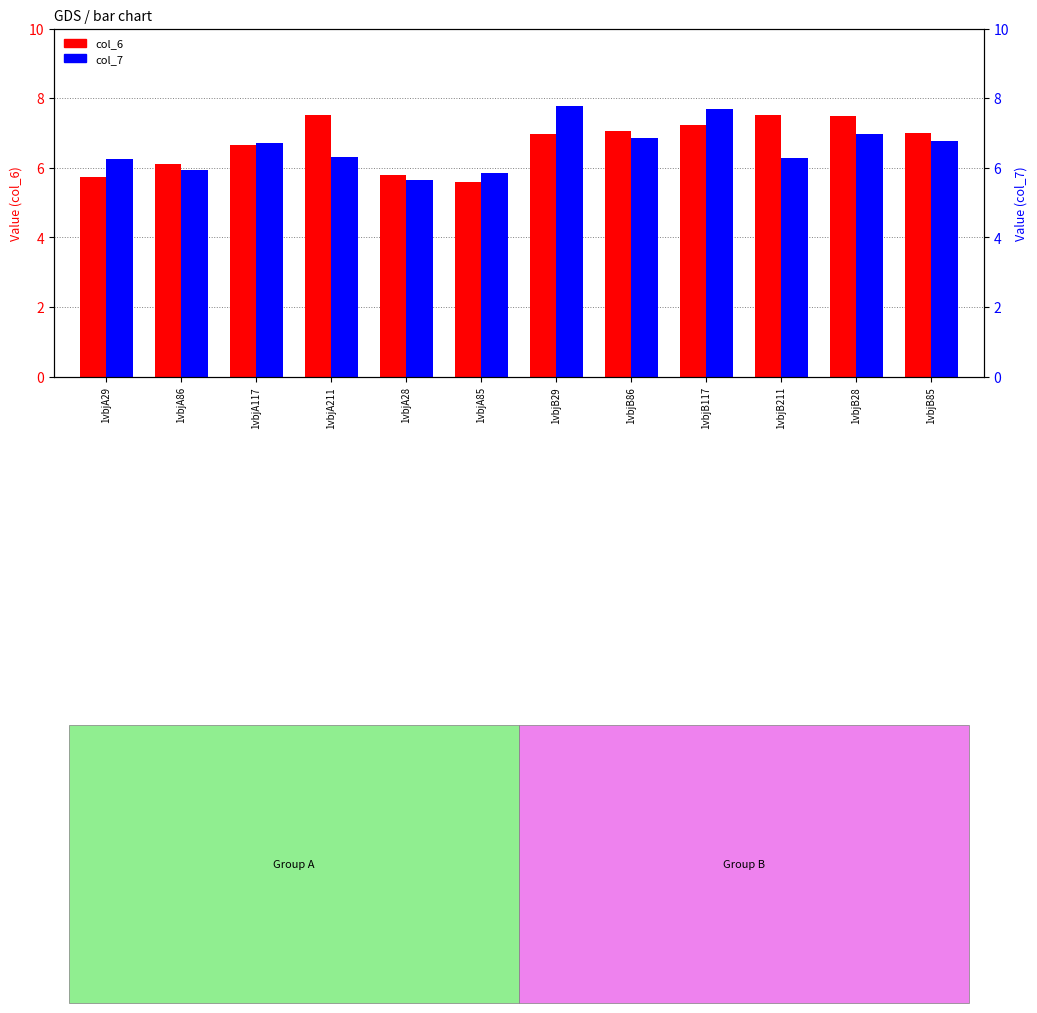

What is the label of the 9th bar from the right?

1vbjA211